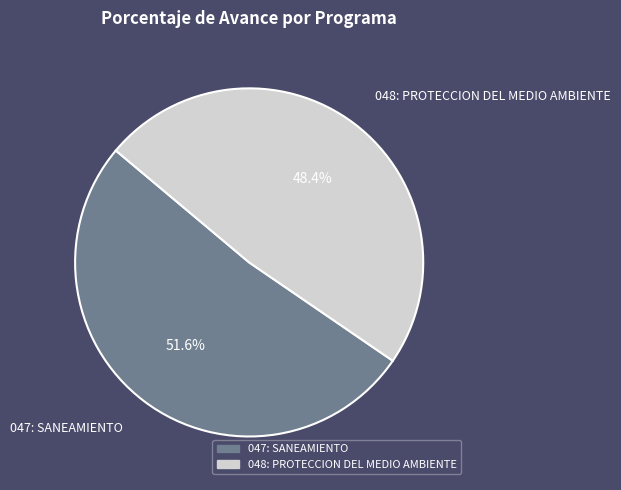

Count the number of slices in the pie.

2